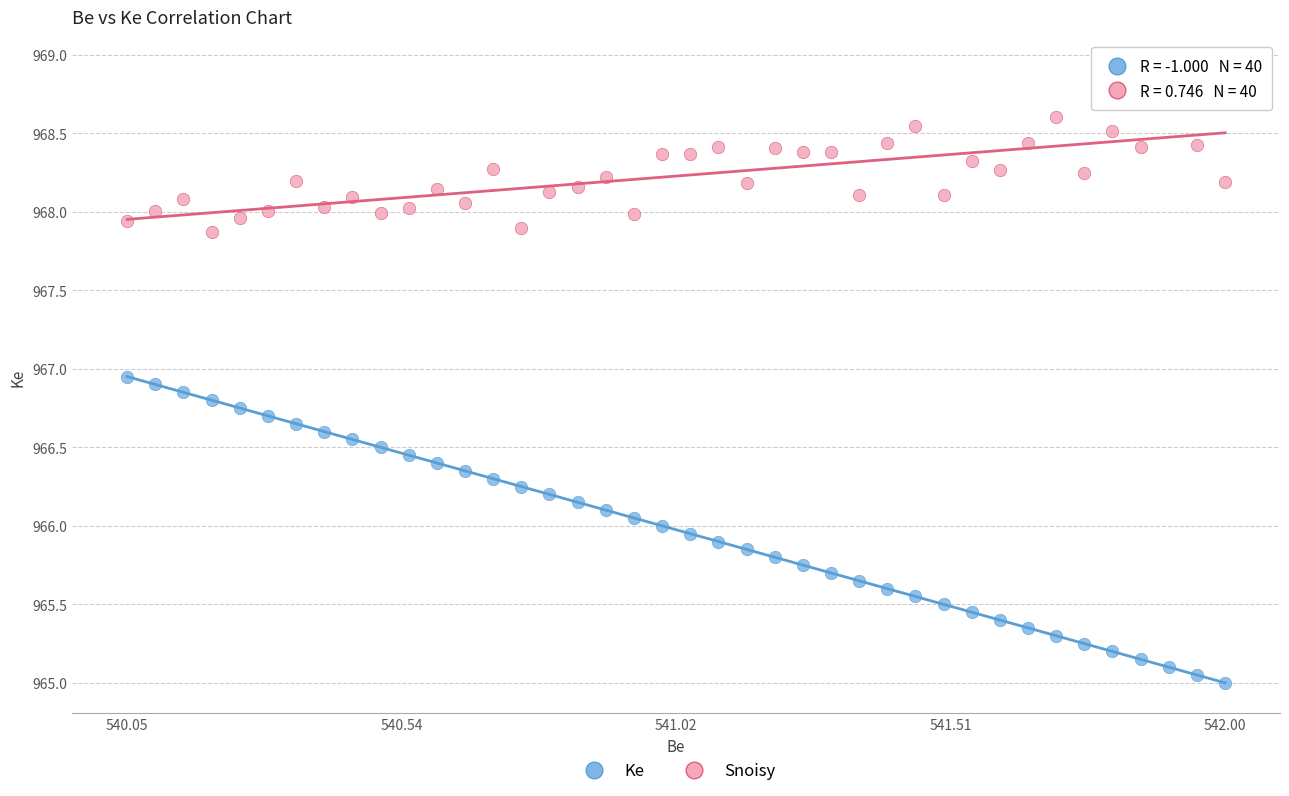

What are all the series names shown in the legend?

Ke, Snoisy